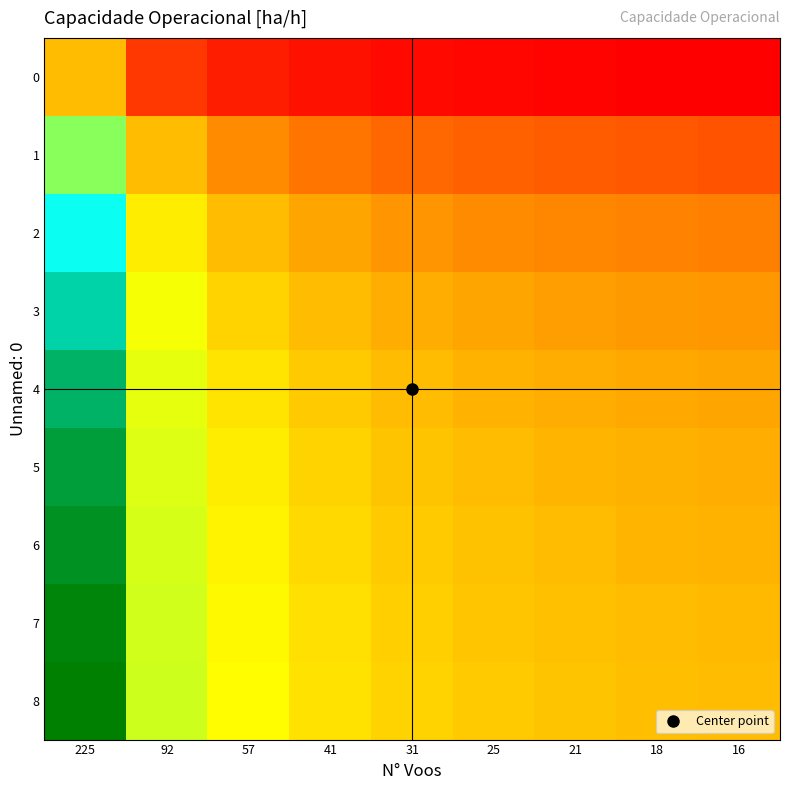

Reading right to left, what are all the values shown in this chart?

0: 16=0.6	18=0.6	21=0.6	25=0.6	31=0.6	41=0.6	57=0.7	92=0.7	225=1.0
1: 16=0.8	18=0.8	21=0.8	25=0.8	31=0.8	41=0.9	57=0.9	92=1.0	225=1.3
2: 16=0.9	18=0.9	21=0.9	25=0.9	31=0.9	41=1.0	57=1.0	92=1.1	225=1.5
3: 16=0.9	18=0.9	21=0.9	25=1.0	31=1.0	41=1.0	57=1.0	92=1.1	225=1.5
4: 16=1.0	18=1.0	21=1.0	25=1.0	31=1.0	41=1.0	57=1.1	92=1.2	225=1.6
5: 16=1.0	18=1.0	21=1.0	25=1.0	31=1.0	41=1.0	57=1.1	92=1.2	225=1.6
6: 16=1.0	18=1.0	21=1.0	25=1.0	31=1.0	41=1.1	57=1.1	92=1.2	225=1.6
7: 16=1.0	18=1.0	21=1.0	25=1.0	31=1.0	41=1.1	57=1.1	92=1.2	225=1.6
8: 16=1.0	18=1.0	21=1.0	25=1.0	31=1.0	41=1.1	57=1.1	92=1.2	225=1.7